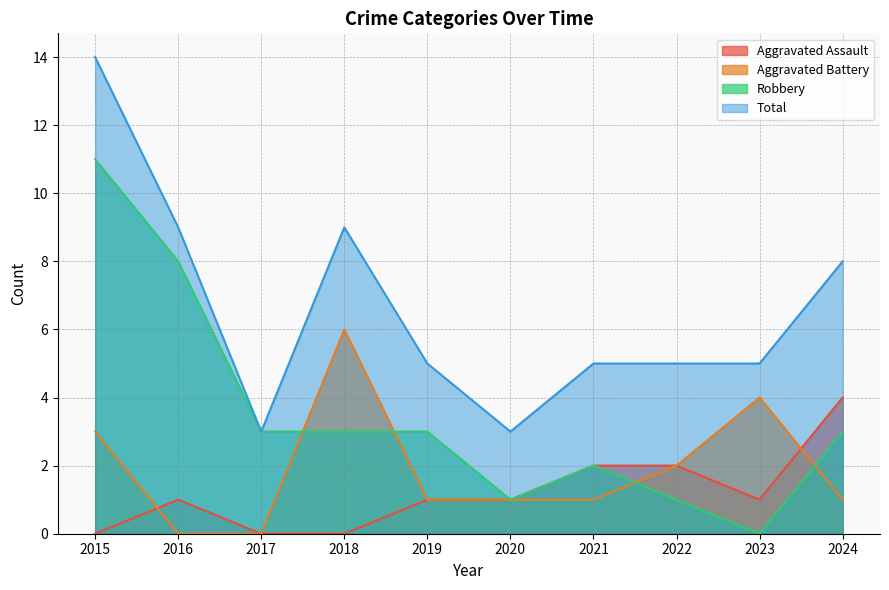

Reading right to left, extract all data points from this chart.

Aggravated Assault: 2024=4	2023=1	2022=2	2021=2	2020=1	2019=1	2018=0	2017=0	2016=1	2015=0
Aggravated Battery: 2024=1	2023=4	2022=2	2021=1	2020=1	2019=1	2018=6	2017=0	2016=0	2015=3
Robbery: 2024=3	2023=0	2022=1	2021=2	2020=1	2019=3	2018=3	2017=3	2016=8	2015=11
Total: 2024=8	2023=5	2022=5	2021=5	2020=3	2019=5	2018=9	2017=3	2016=9	2015=14